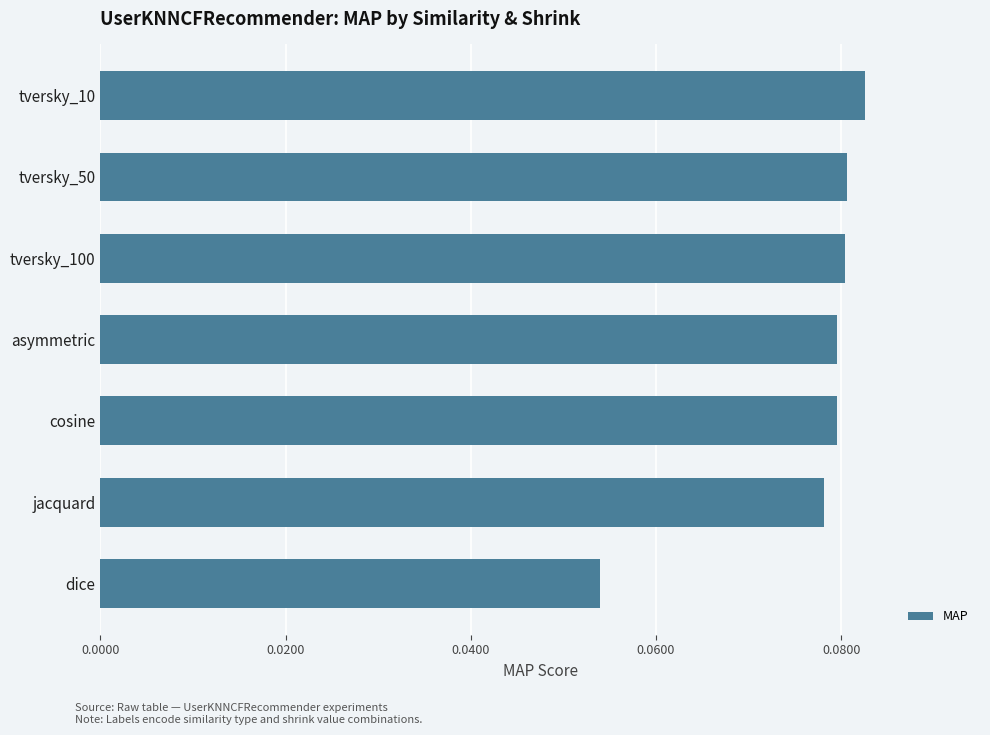

Where is the data nearest to the value 0?

dice